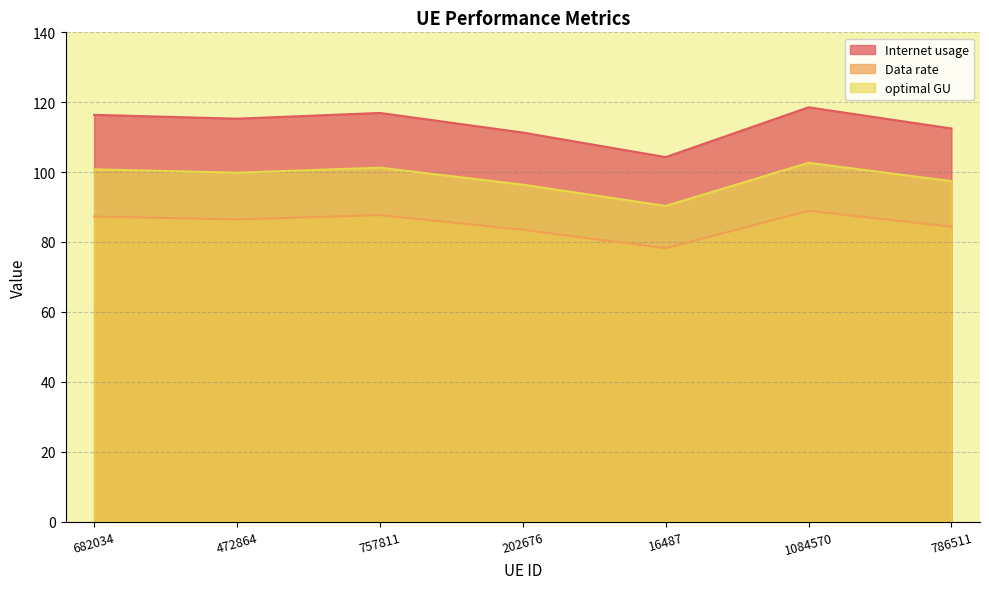

How many distinct data groups are displayed?

3